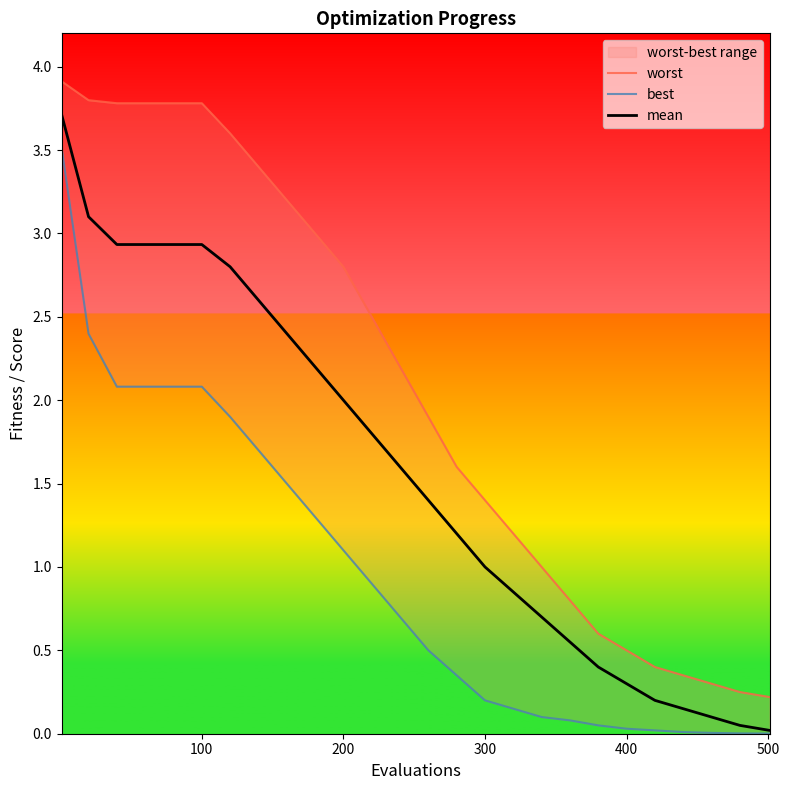

Which series has the widest spread of values?

mean